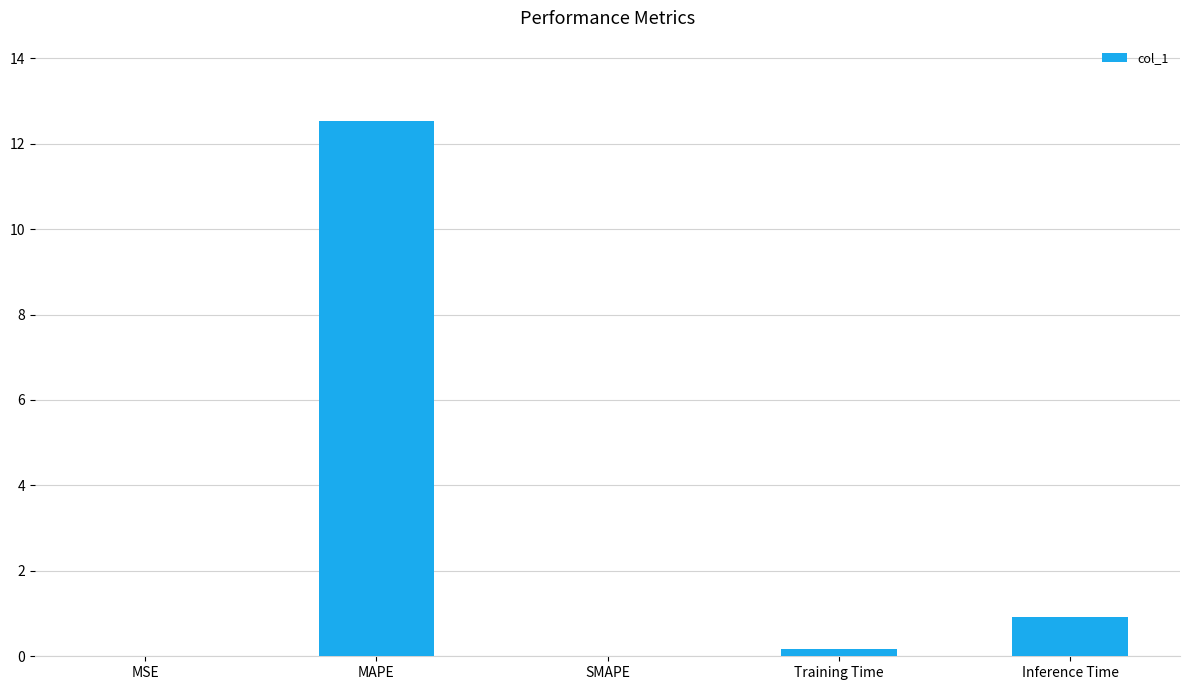

The value at SMAPE is -7.2. True or false?

False